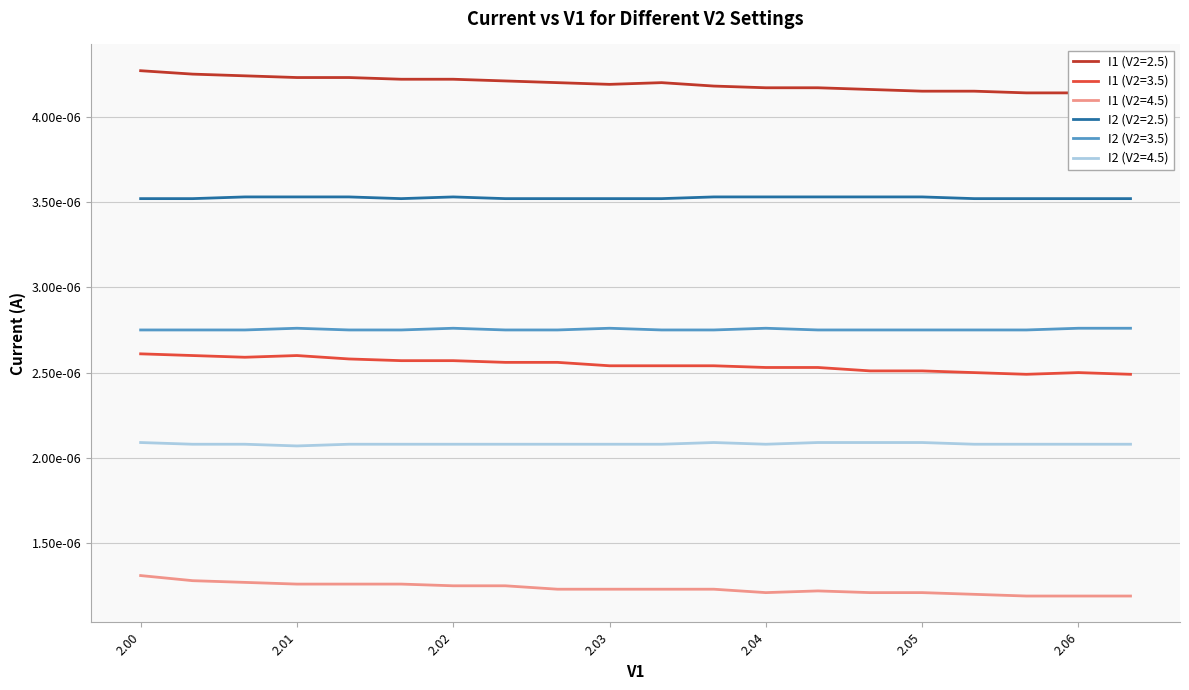

True or false: I2 (V2=4.5) has more than 1 interior local peaks.

False